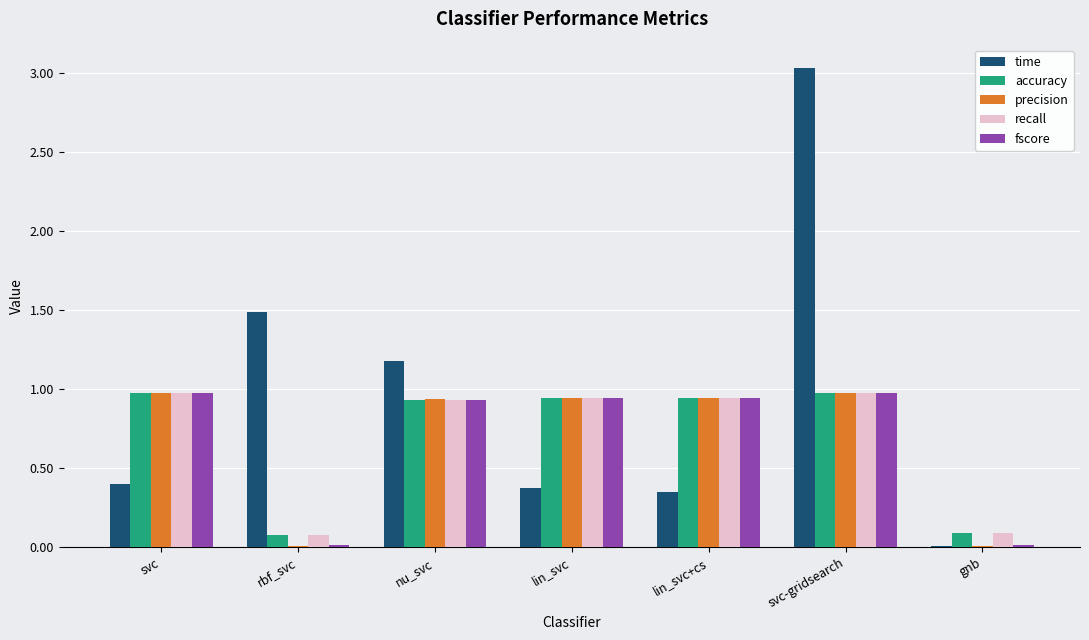

Which series changed the most between svc and svc-gridsearch?

time